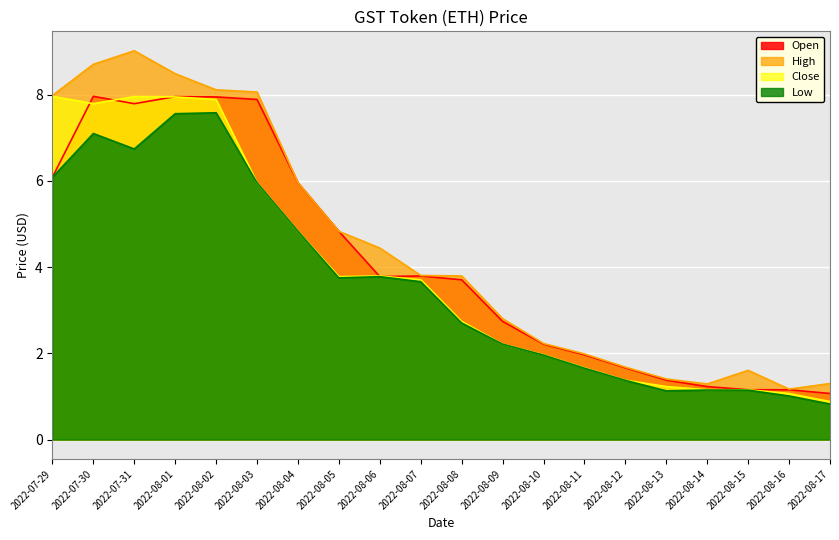

Is it true that High equals 1.2 at 2022-08-12?

False